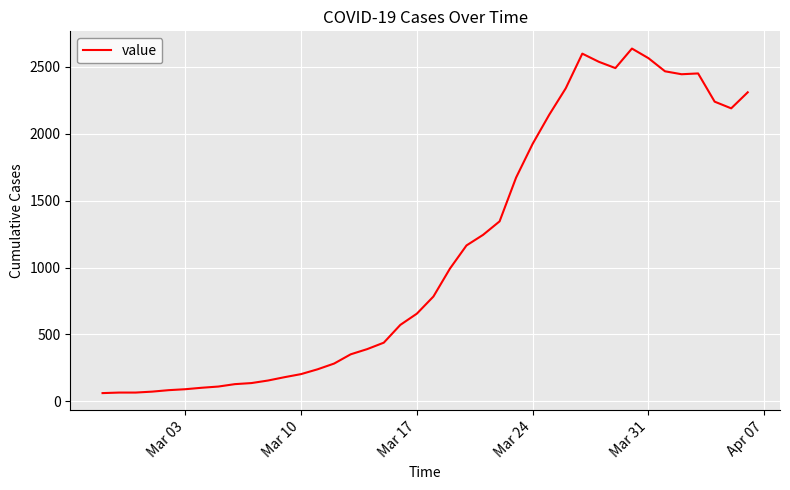

What is the maximum value shown in the chart?

2637